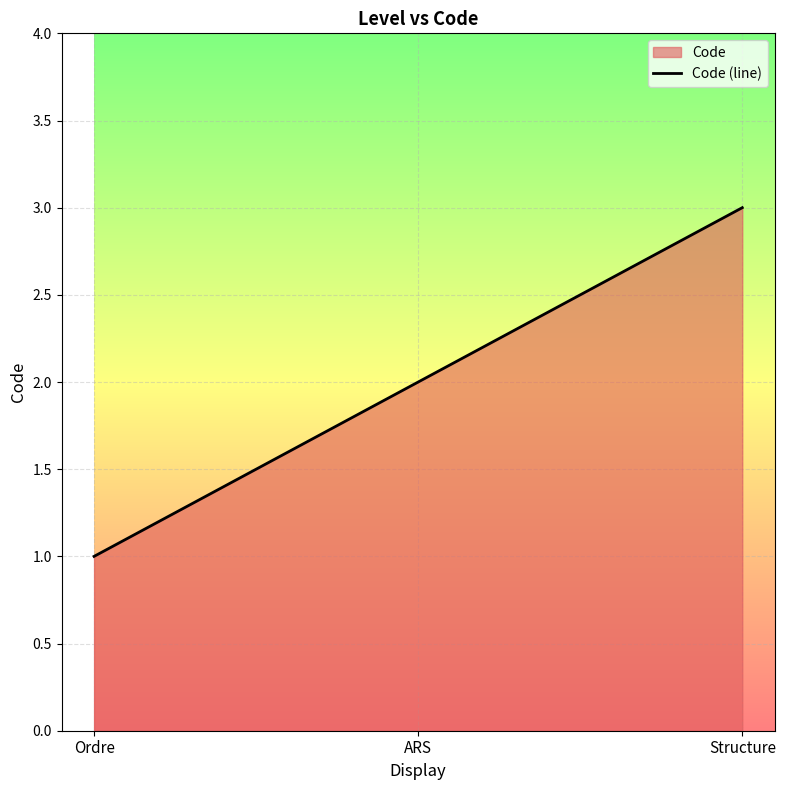

Is it true that the value at ARS is 2?

True